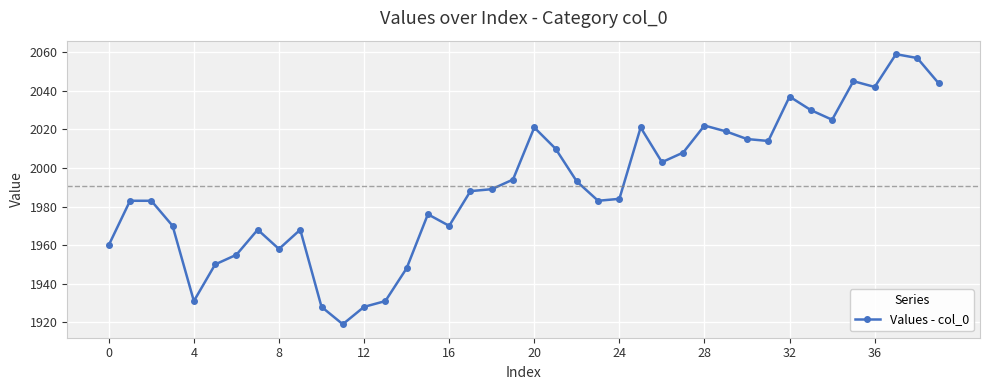

What is the smallest value displayed?

1919